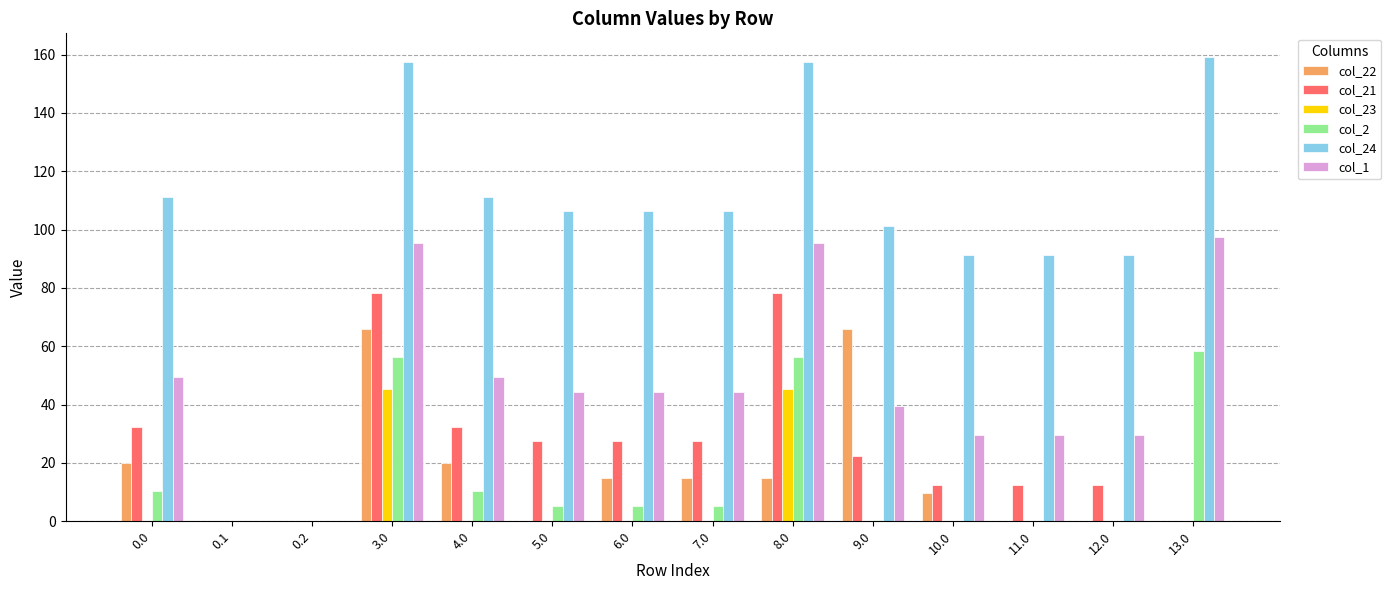

What is the highest value of the col_21 series?

78.4